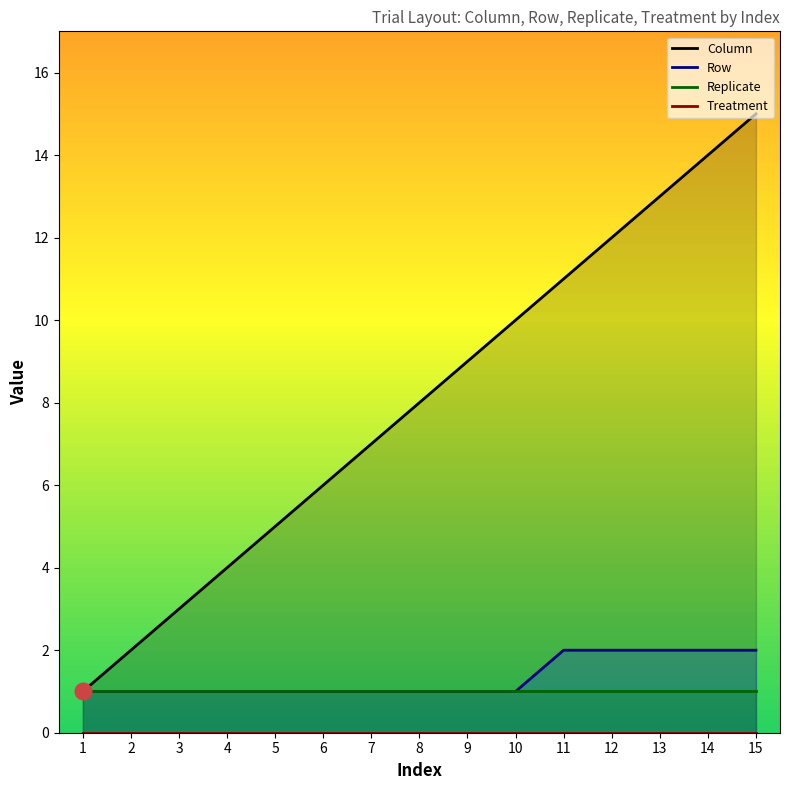

Which has a higher value, 3 or 12?

12